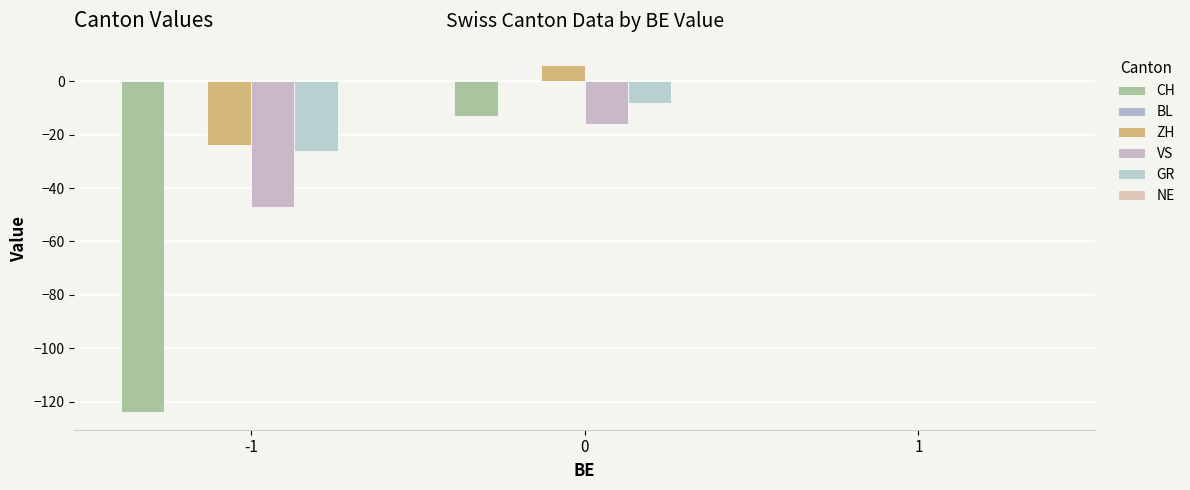

Count the number of categories in the chart.

3